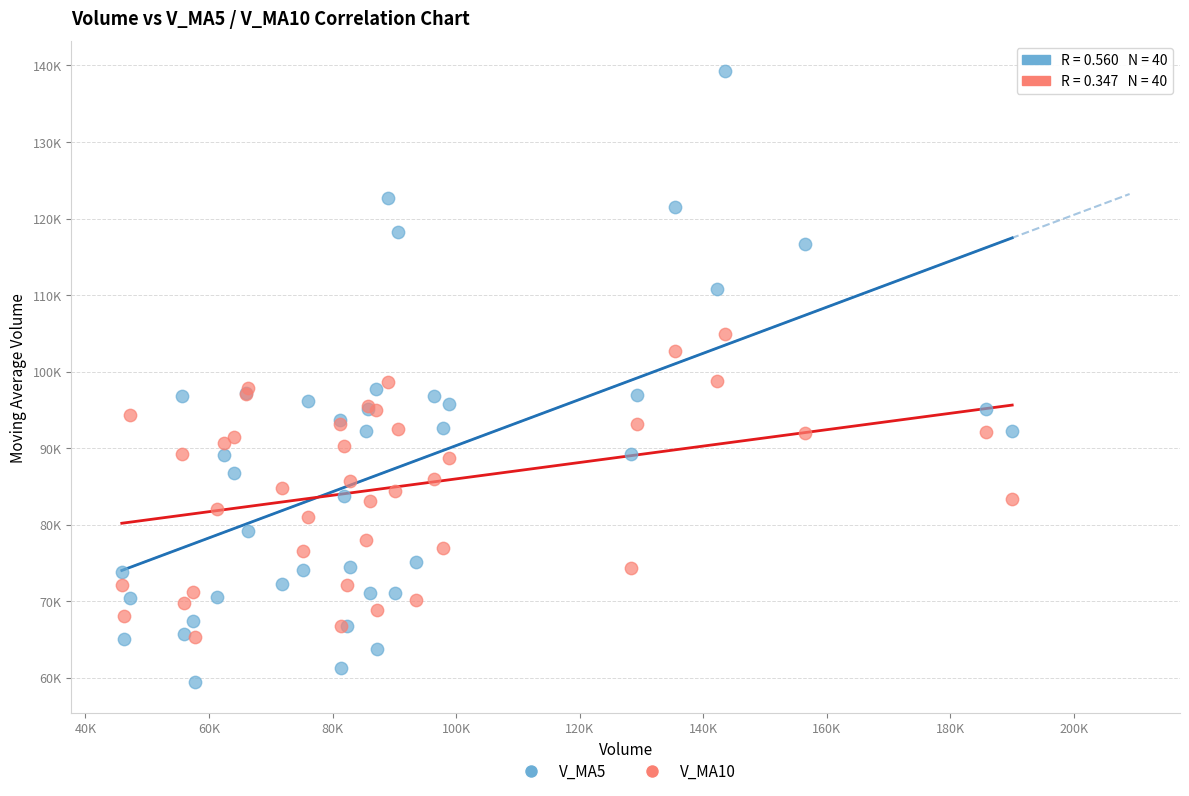

Which series contains the highest Y value?

V_MA5